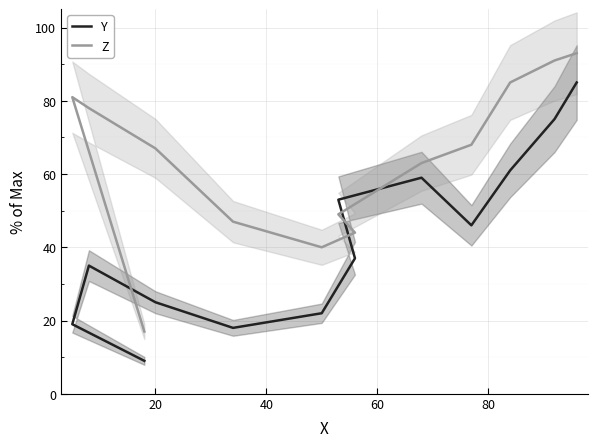

The value of Y at 6 is 23. True or false?

False